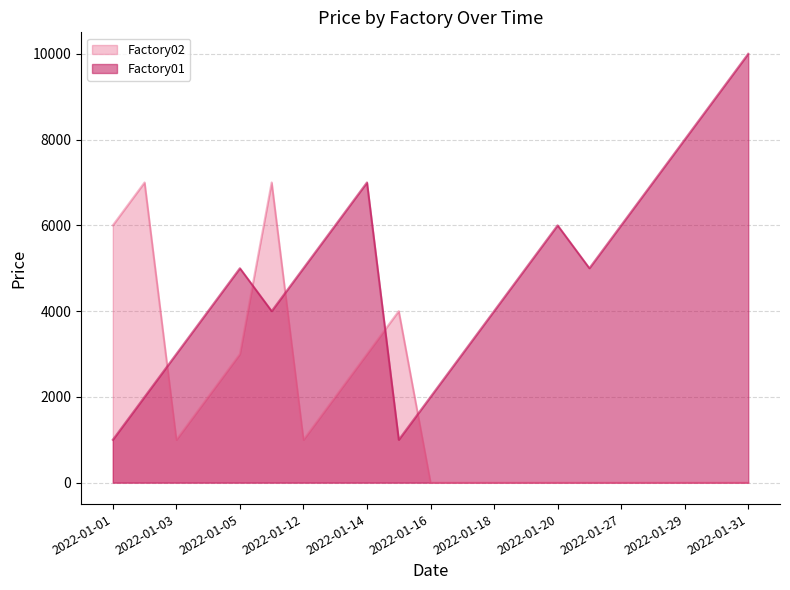

How many intersections are there between Factory01 and Factory02?

5